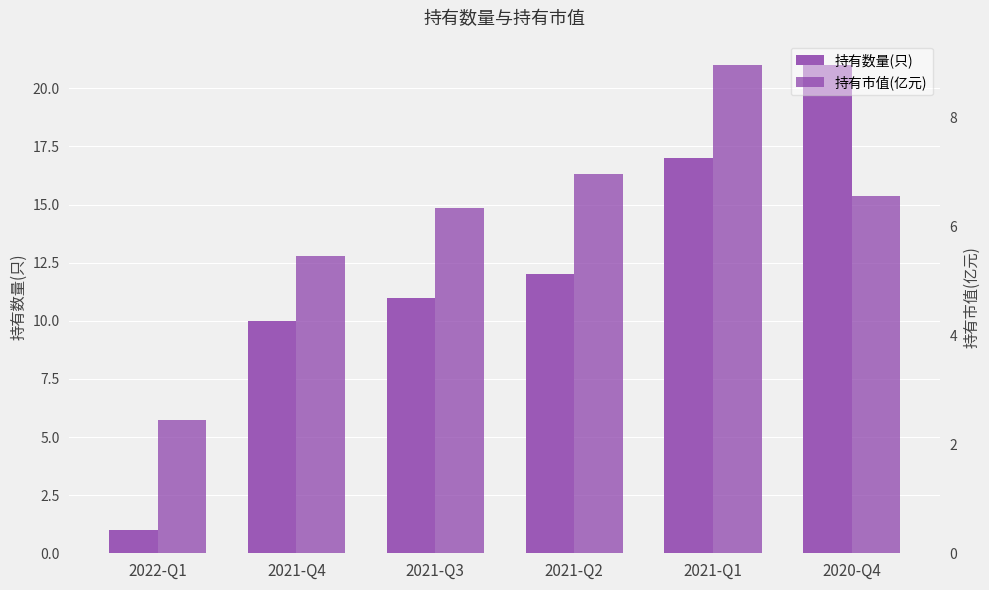

At which label does 持有数量(只) first exceed 12?

2021-Q1